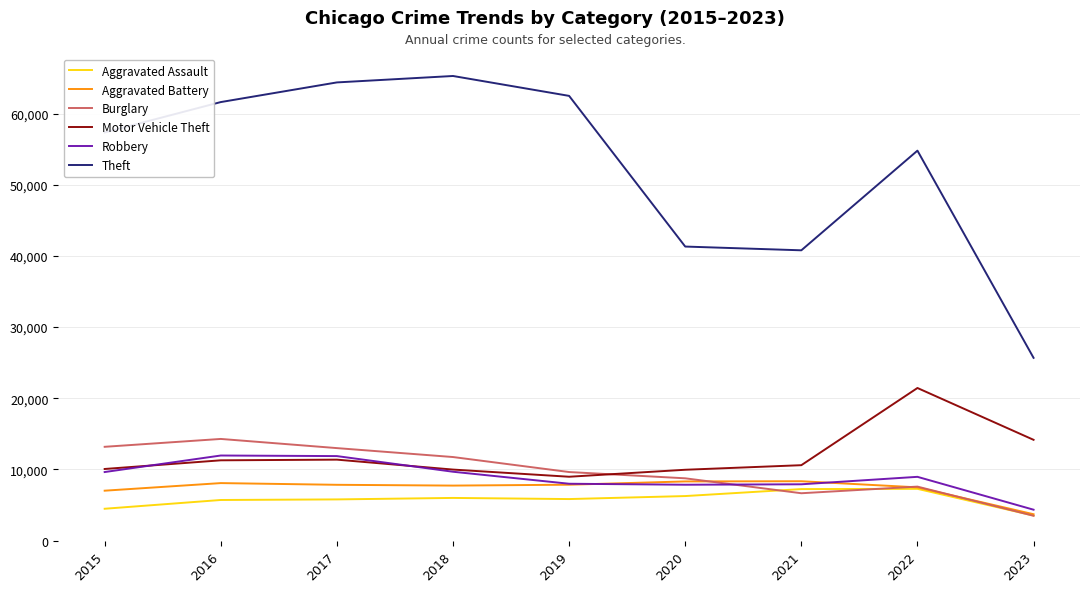

What is the smallest value displayed?

3492